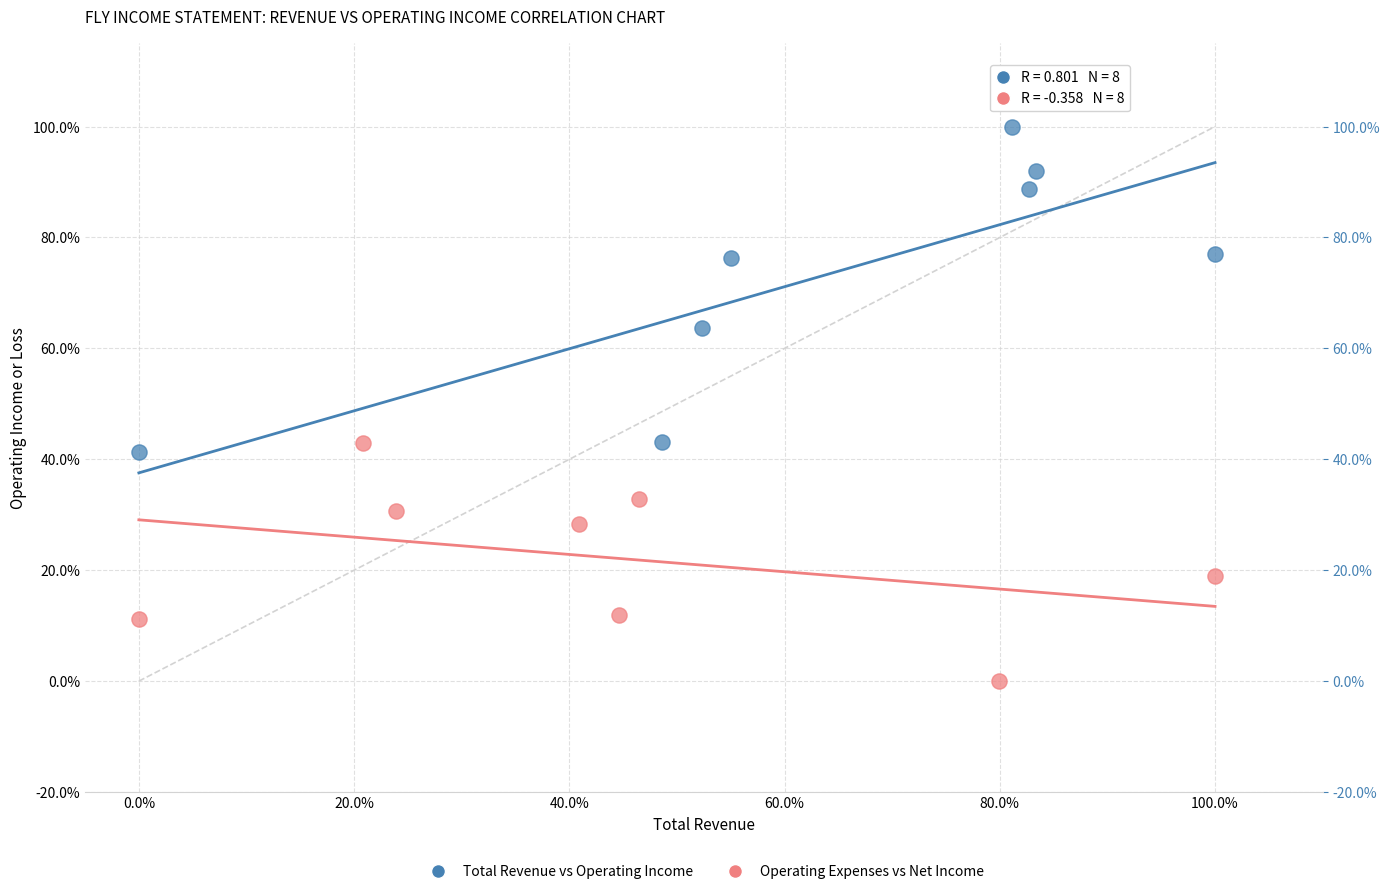

Which series reaches the minimum Y coordinate?

Operating Expenses vs Net Income